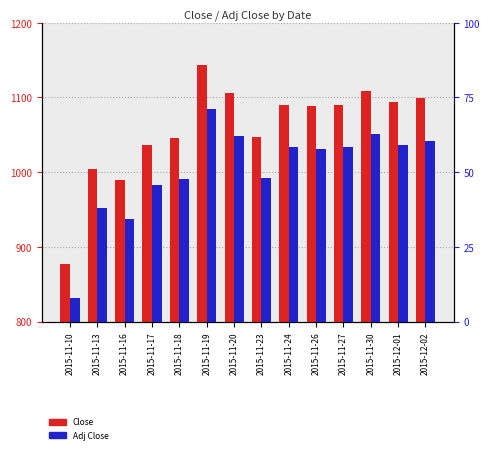

What position from the left is 2015-11-23?

8